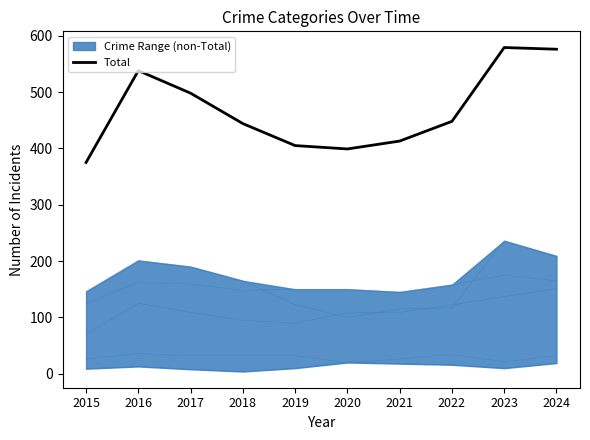

What is the maximum value shown in the chart?

579